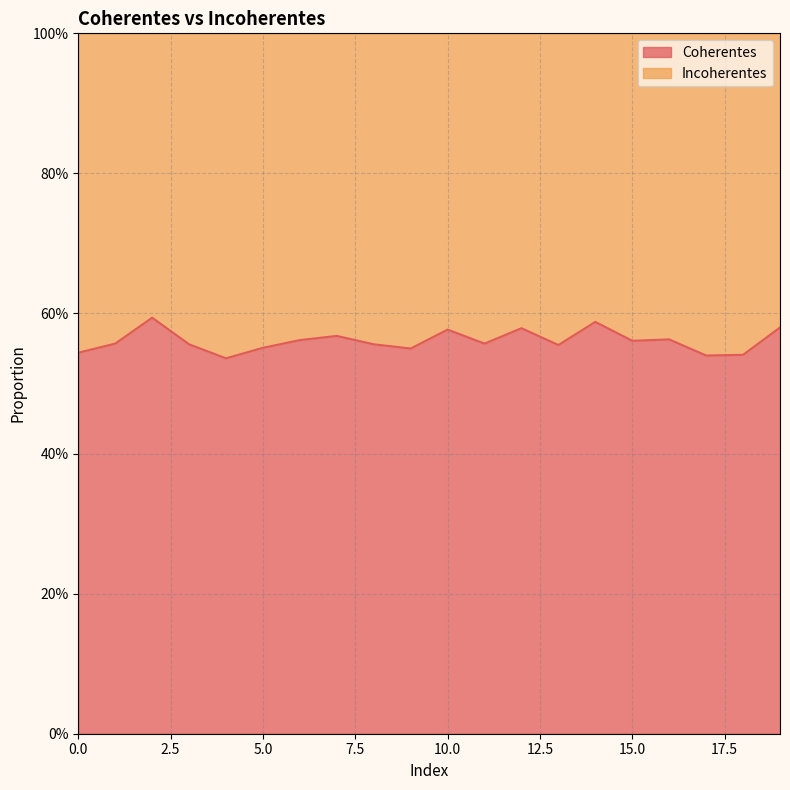

What is the greatest value displayed?

0.6